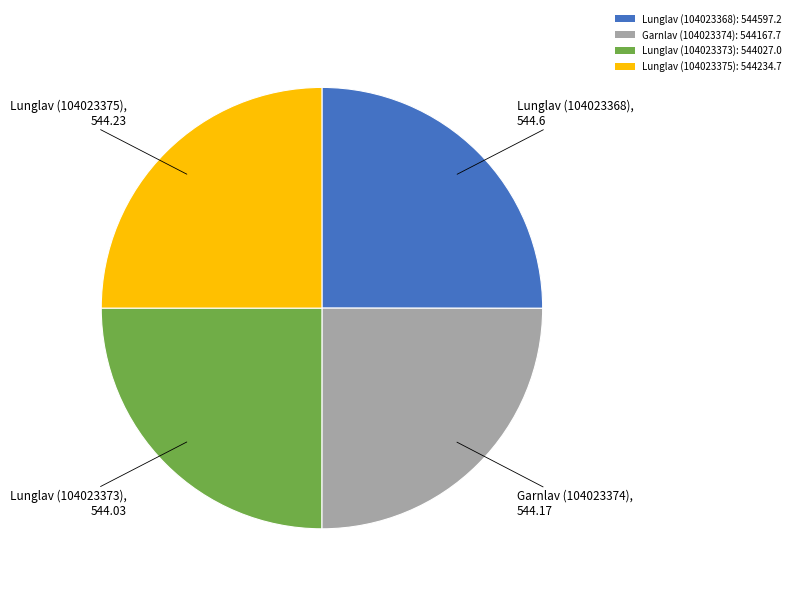

True or false: Garnlav (104023374) accounts for 37% of the total.

False